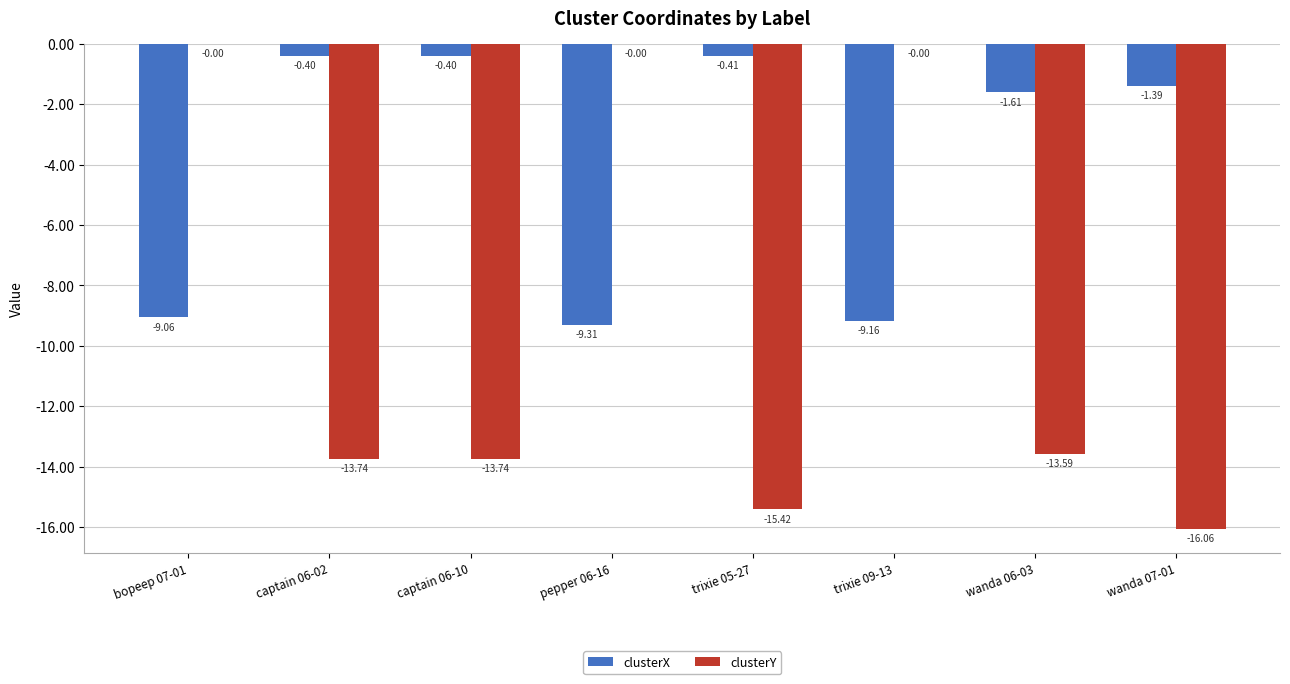

Between bopeep 07-01 and pepper 06-16, which series saw the biggest shift?

clusterX